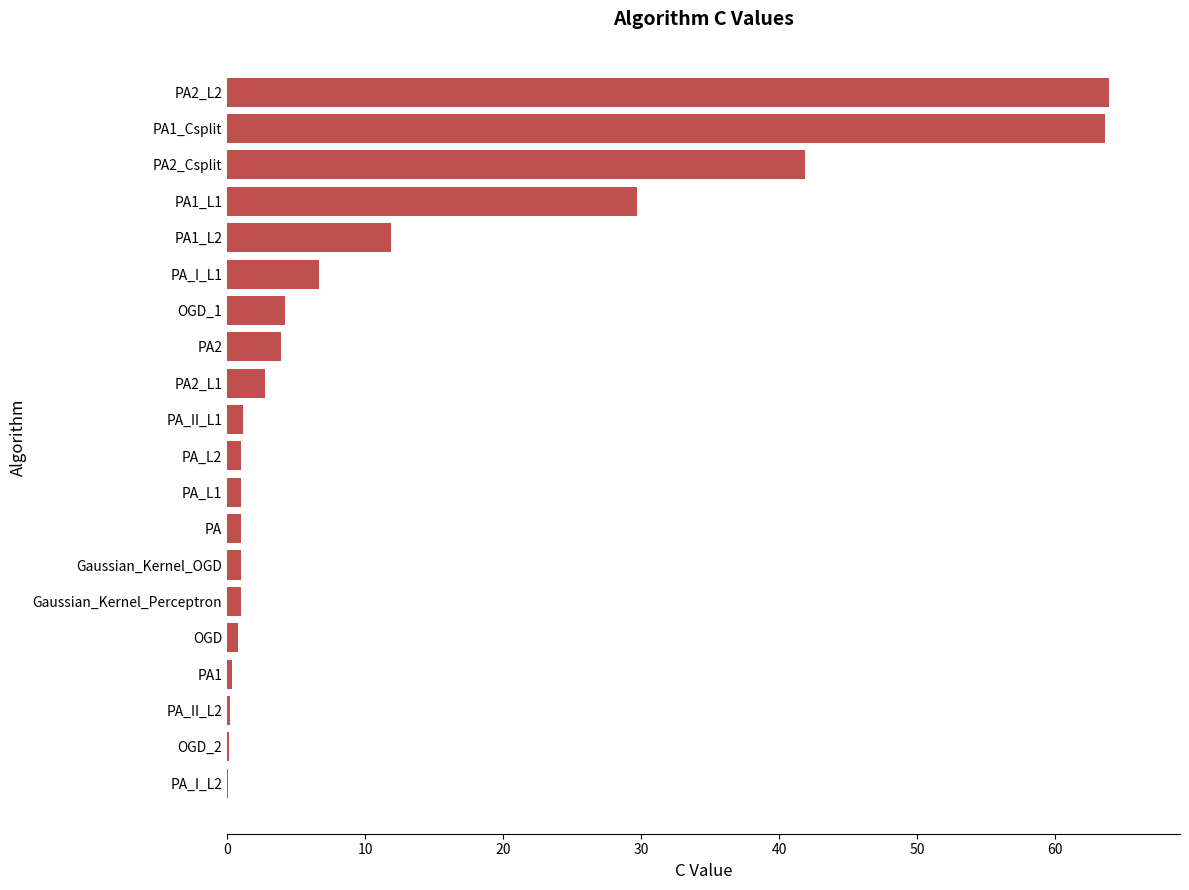

What is the greatest value displayed?

63.9